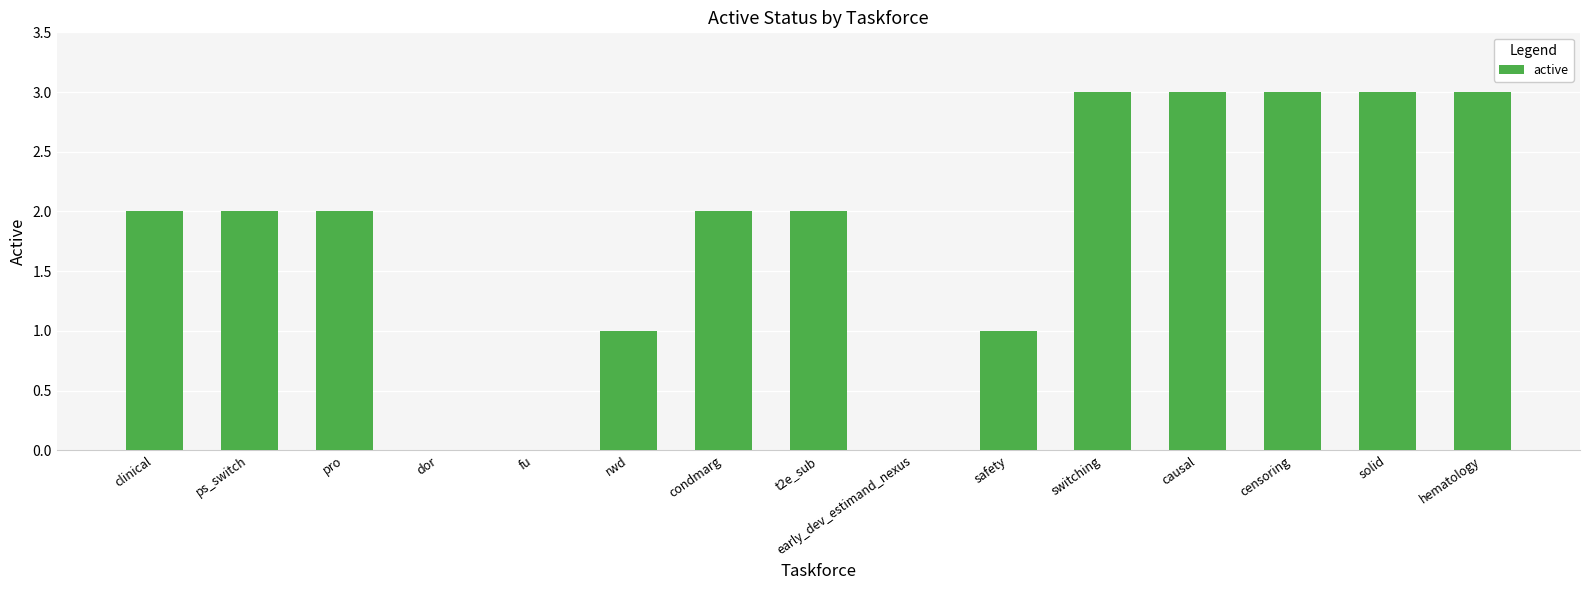

What is the approximate value at causal?

3